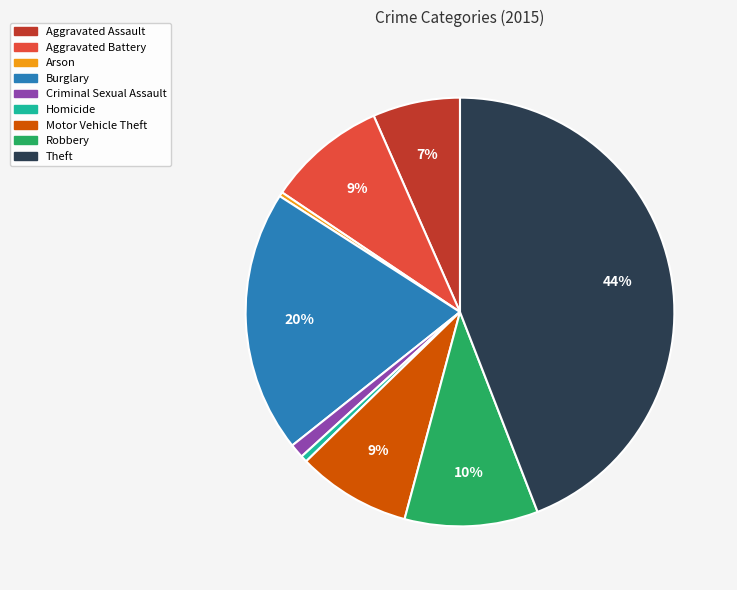

Count the number of slices in the pie.

9